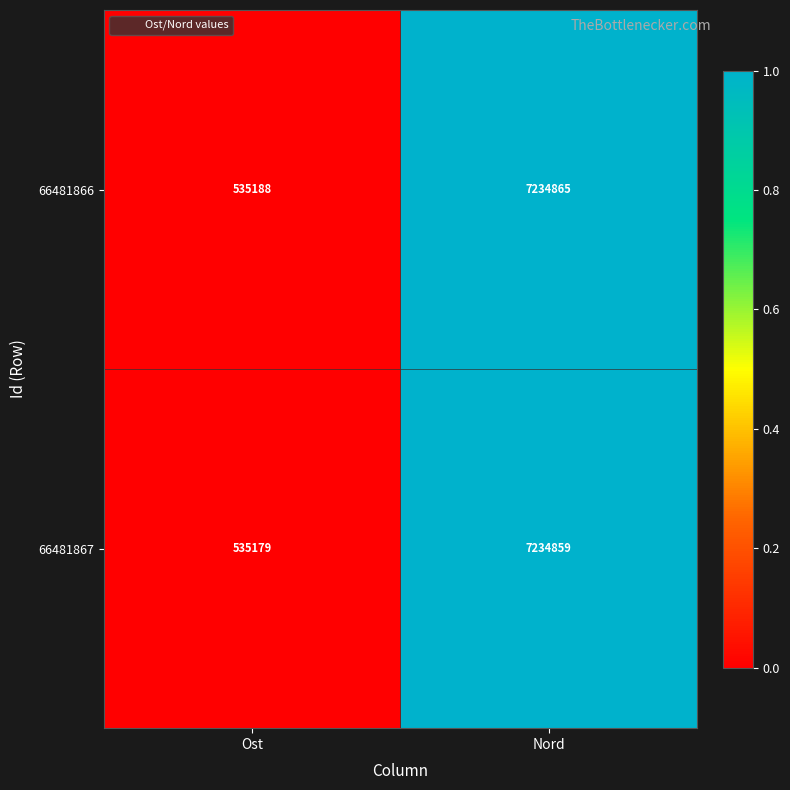

Rank the series by their maximum value, from lowest to highest.

66481867, 66481866